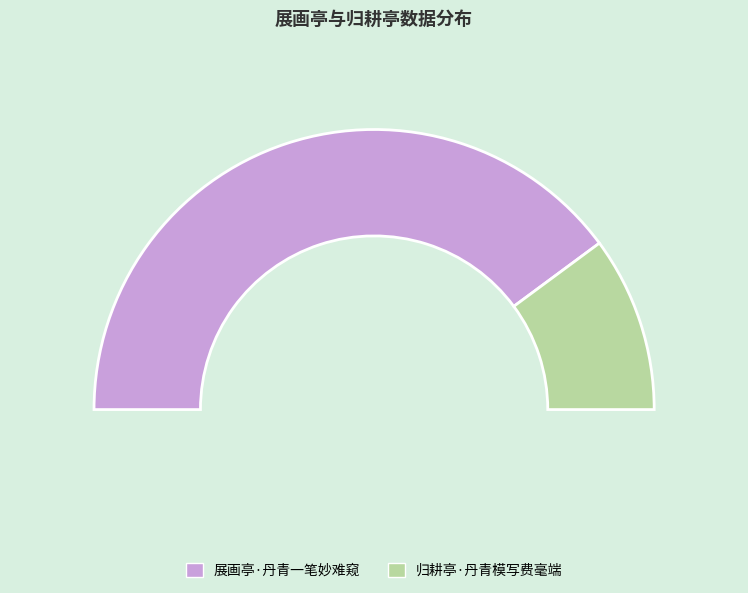

Is 归耕亭·丹青模写费毫端 the majority of the pie?

No